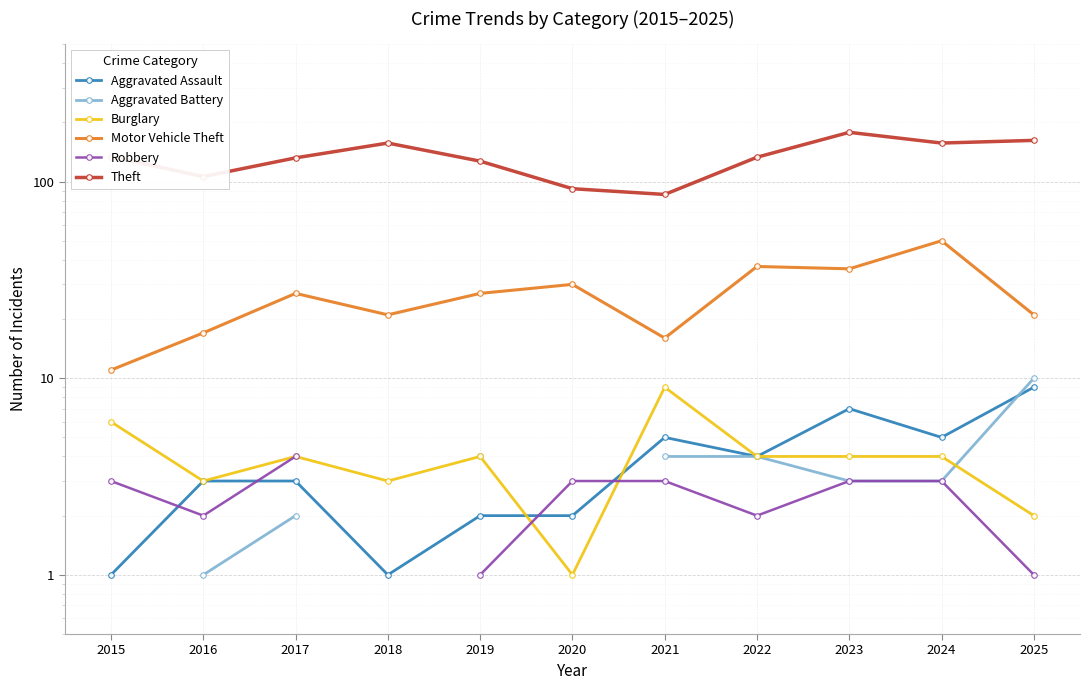

True or false: Robbery has more than 0 interior local peaks.

False